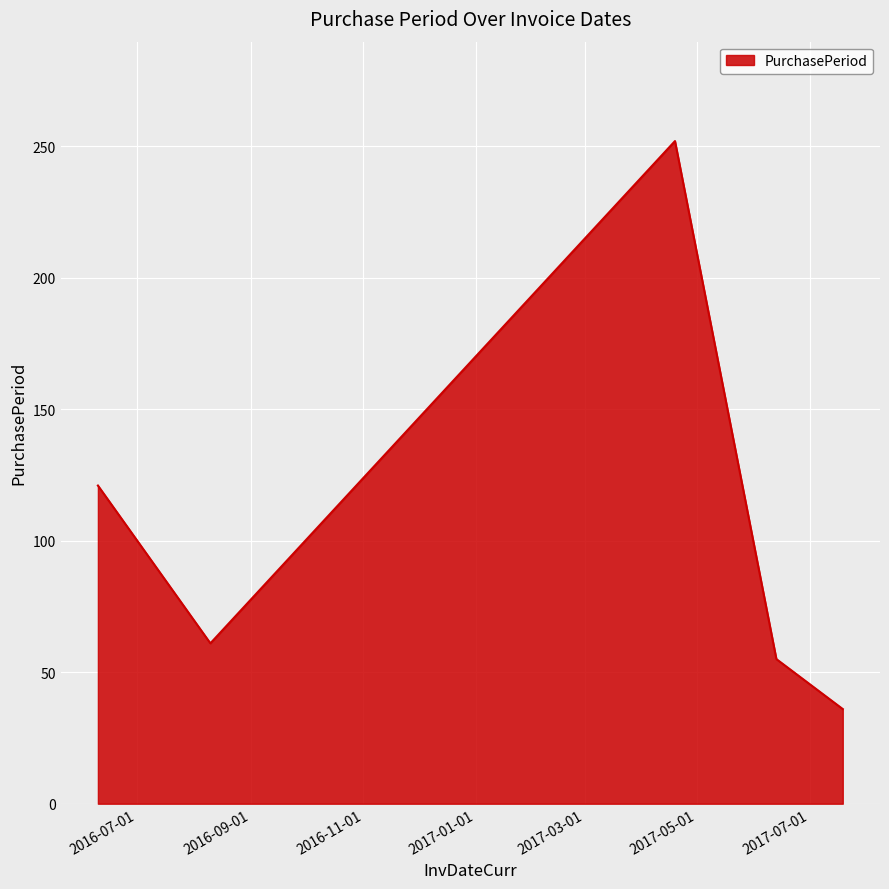

What is the average value?

105